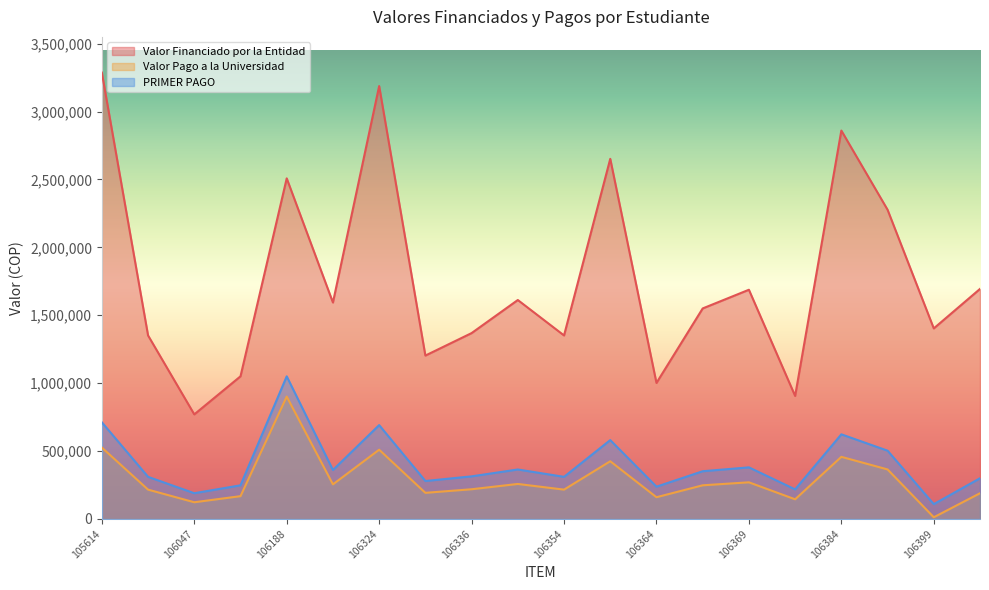

Where does the Valor Pago a la Universidad series first go above 248063?

105614